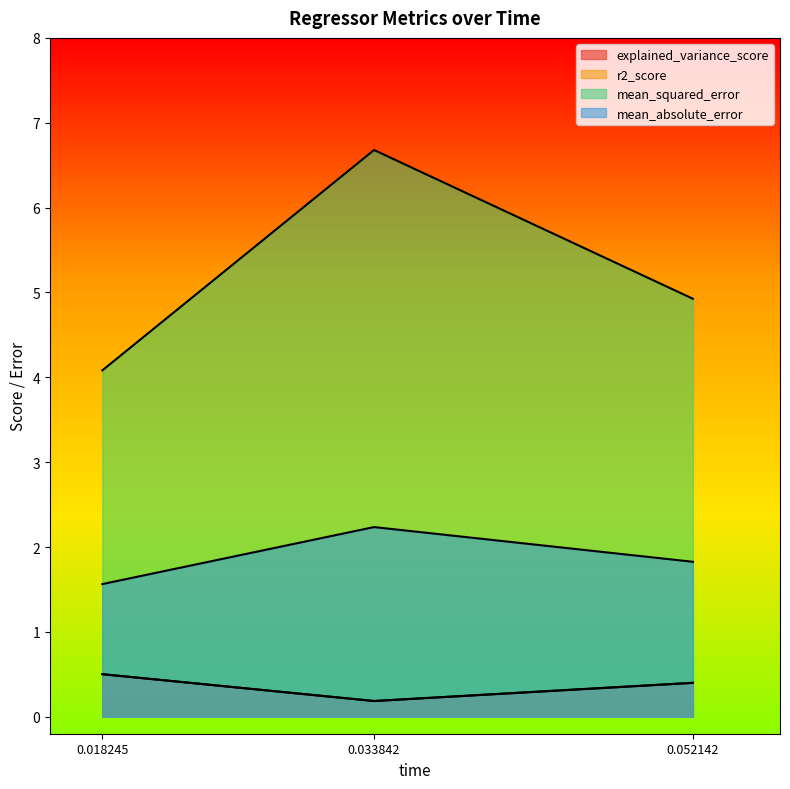

Rank the series by their maximum value, from highest to lowest.

mean_squared_error, mean_absolute_error, explained_variance_score, r2_score